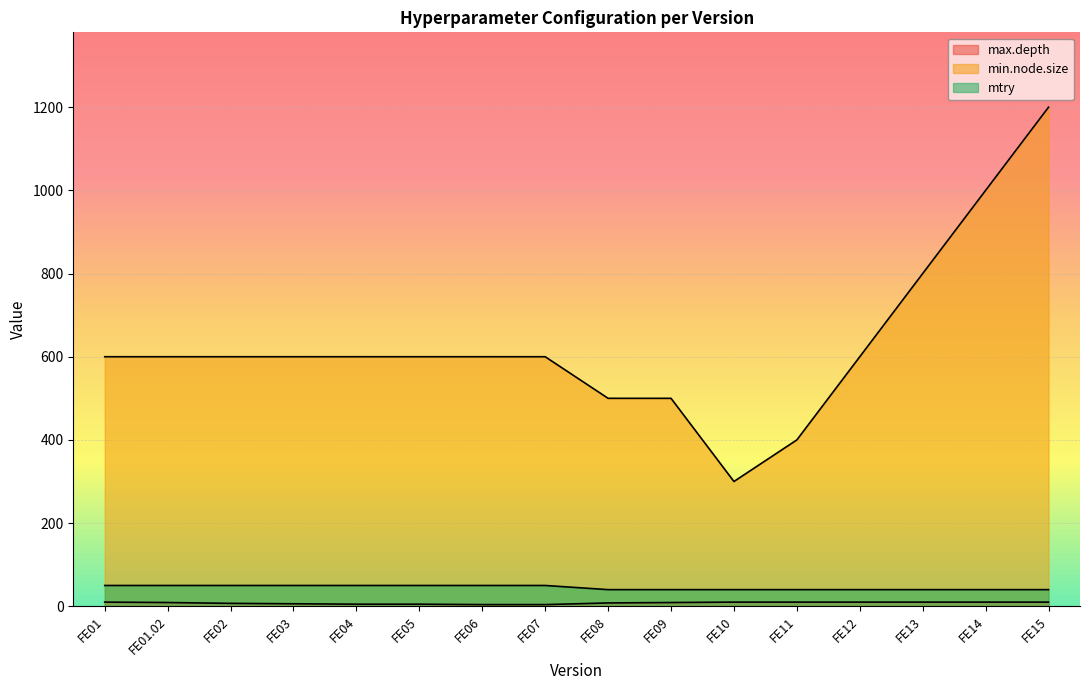

The value of min.node.size at FE03 is 957. True or false?

False